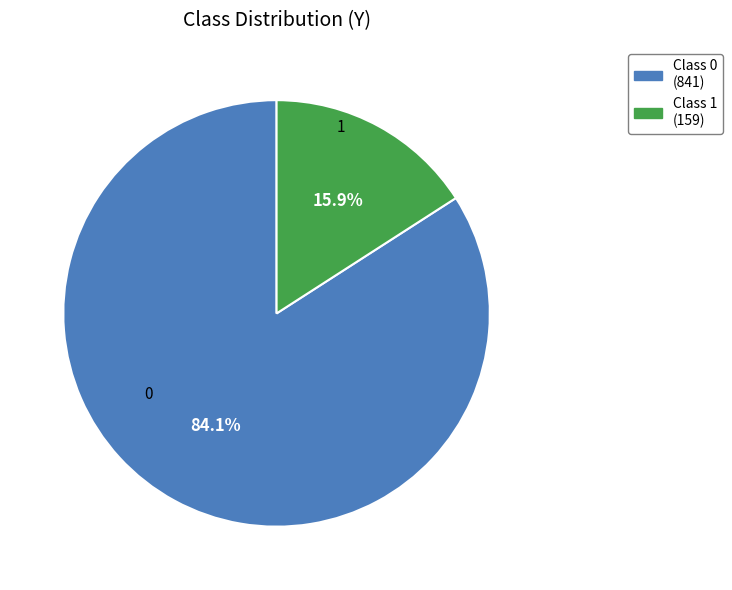

Is there any slice that represents more than half of the pie?

Yes